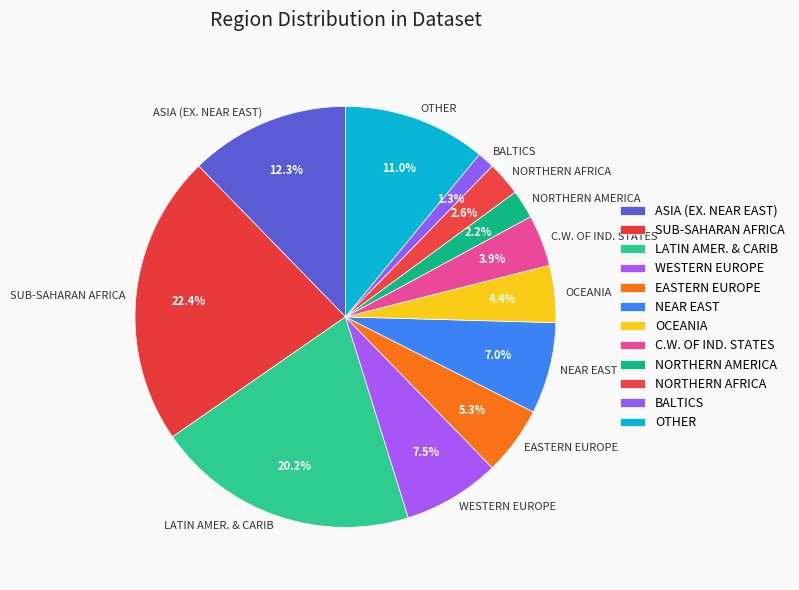

To the nearest percent, what is the difference between the largest and smallest slice percentages?

21%